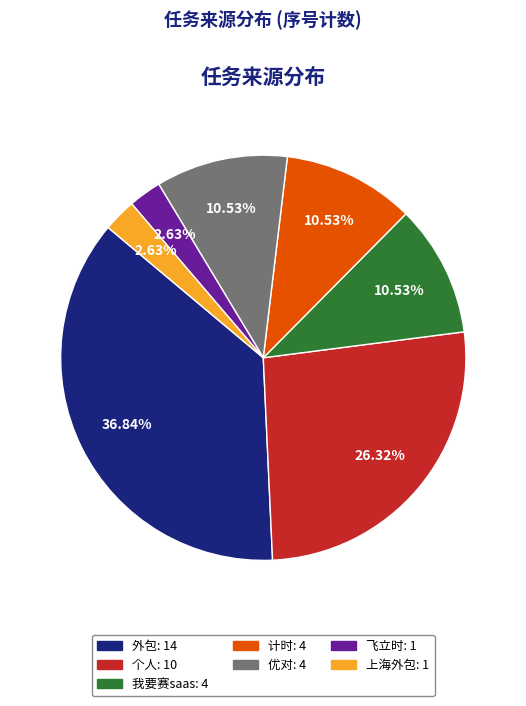

Does 优对 account for over 50% of the chart?

No